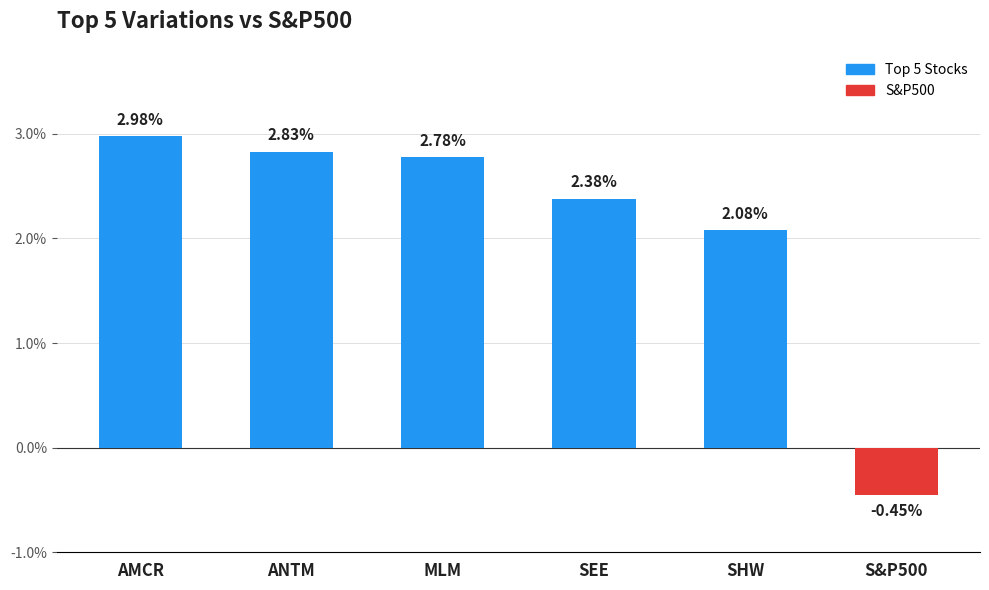

List the labels in order of value, smallest first.

S&P500, SHW, SEE, MLM, ANTM, AMCR